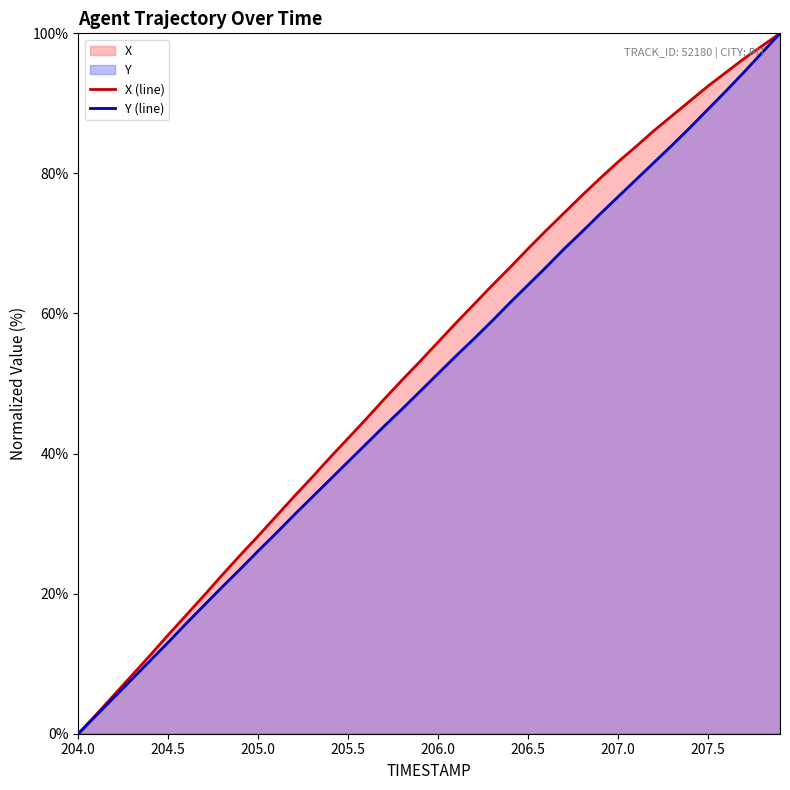

What is the sum of all Y (line) values?

2001.8